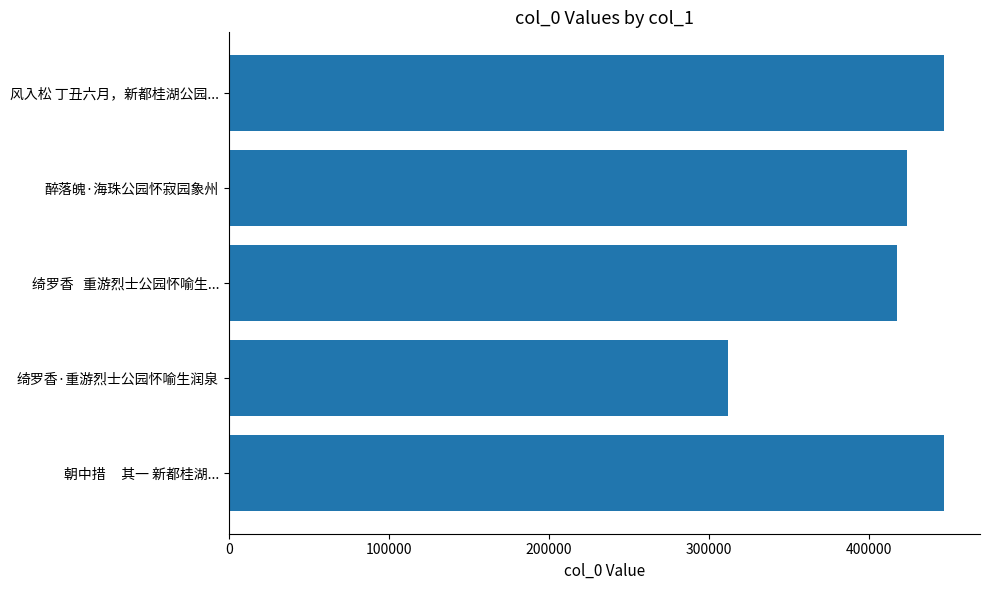

What is the smallest value displayed?

311943